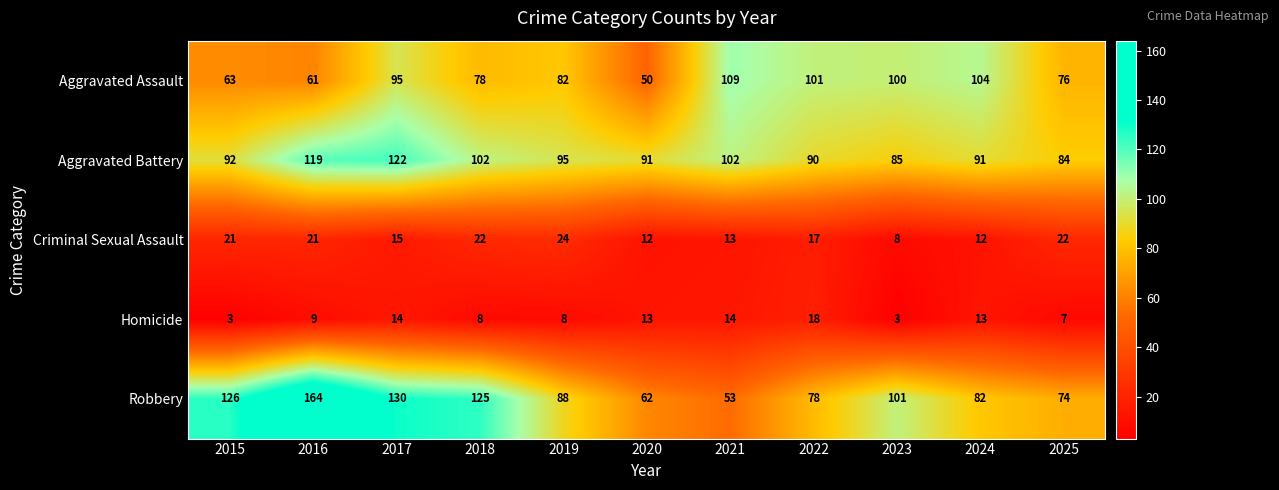

At which label does Criminal Sexual Assault first exceed 17?

2015